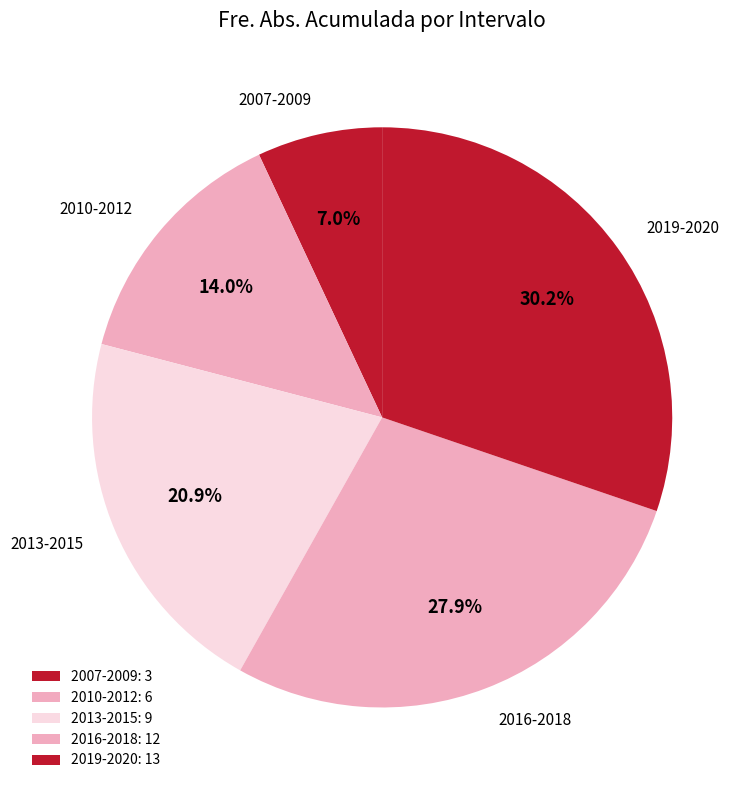

To the nearest percent, what portion does 2013-2015 represent?

21%